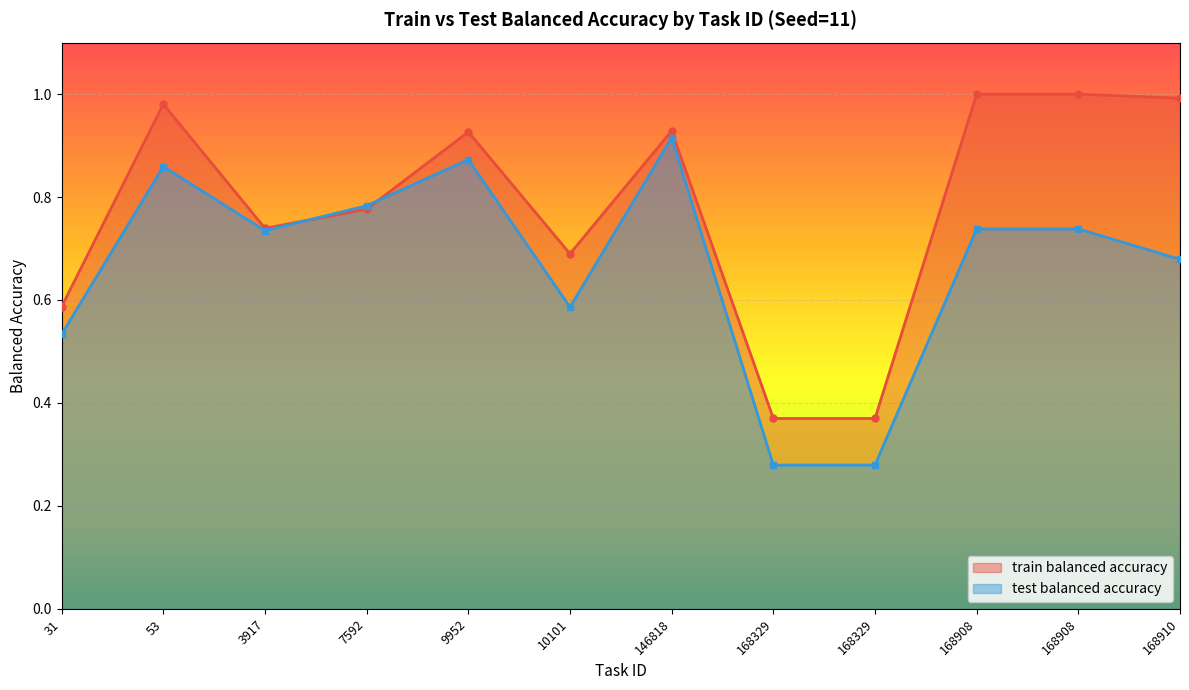

Rank the series at 146818 from lowest to highest value.

test balanced accuracy, train balanced accuracy